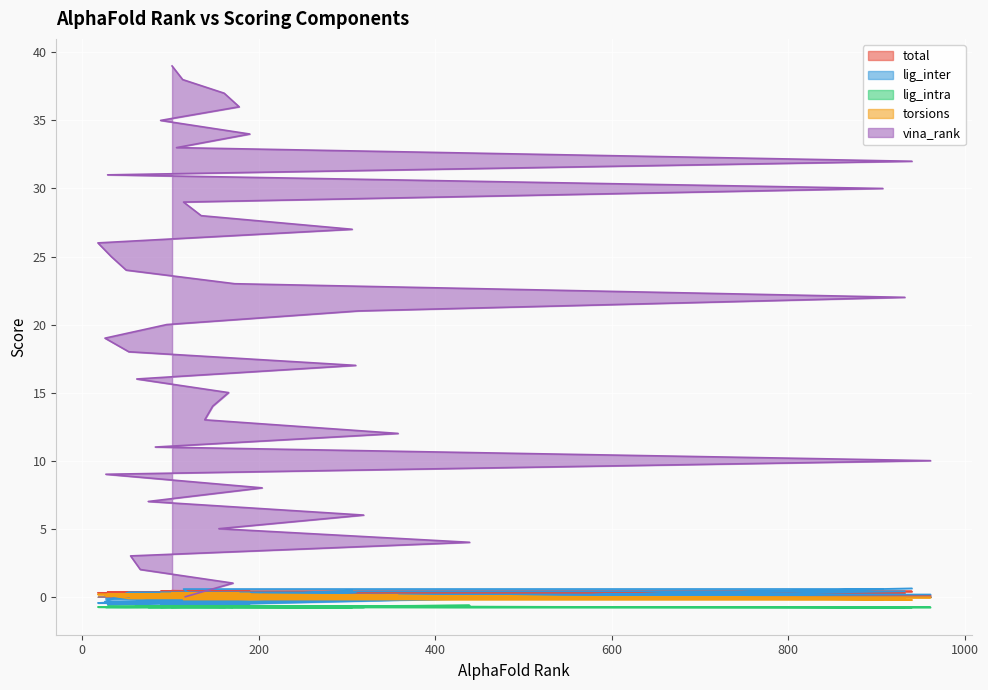

True or false: lig_inter has more than 1 interior local peaks.

True